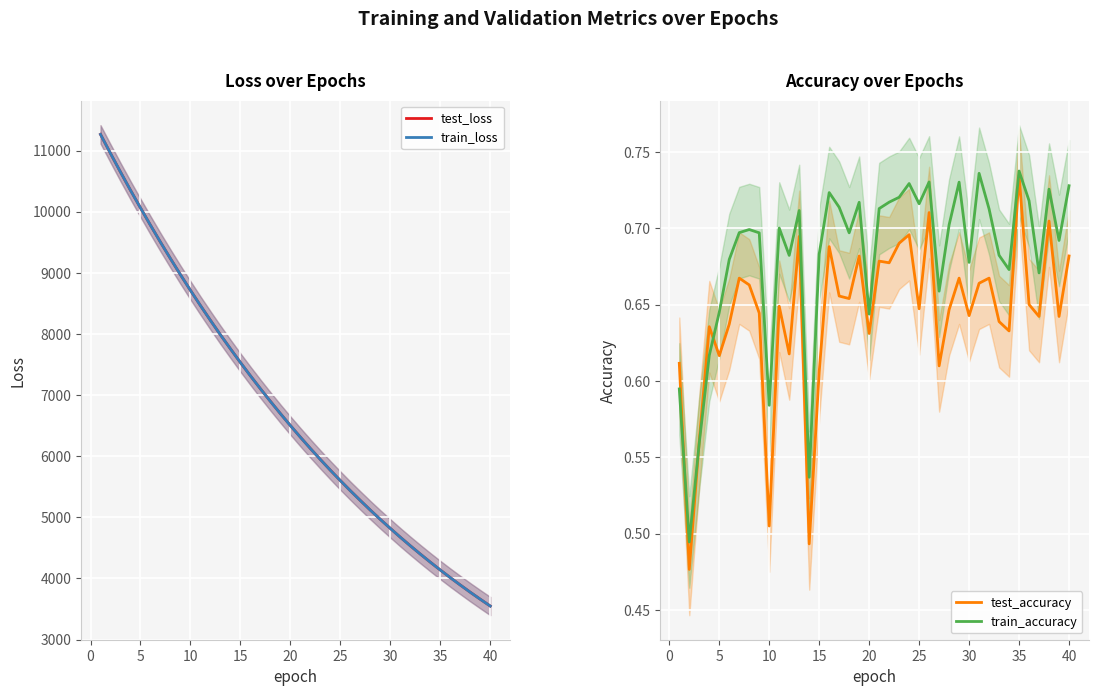

What is the minimum value for train_loss?

3548.6